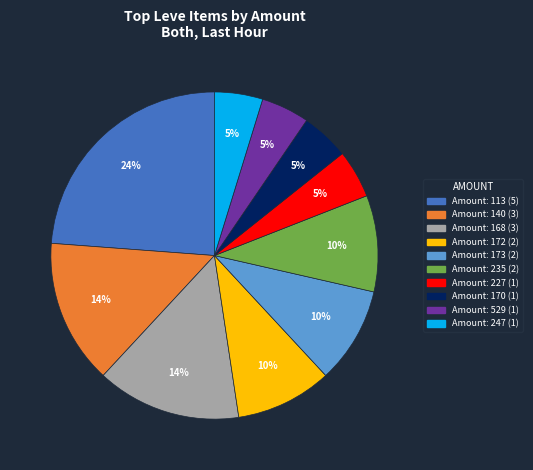

To the nearest percent, what is the difference between the largest and smallest slice percentages?

19%